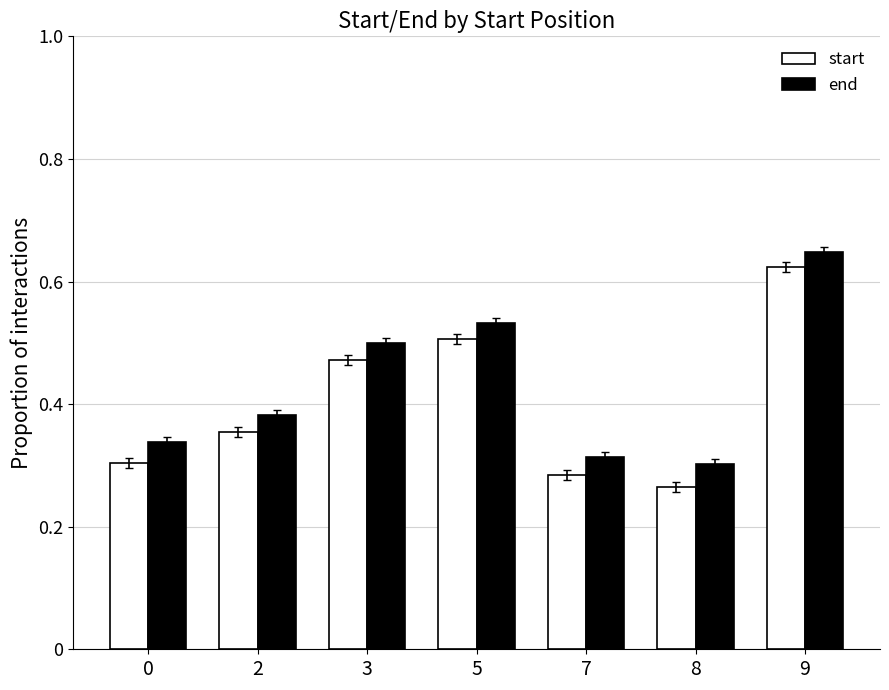

Is it true that end equals 0.5 at 3?

True